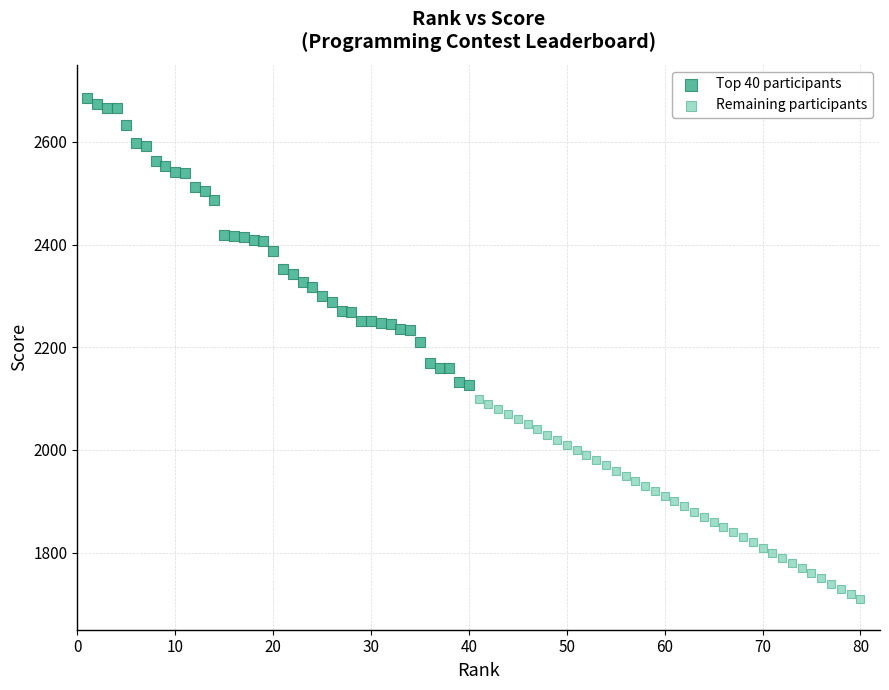

Which series contains the lowest Y value?

Remaining participants